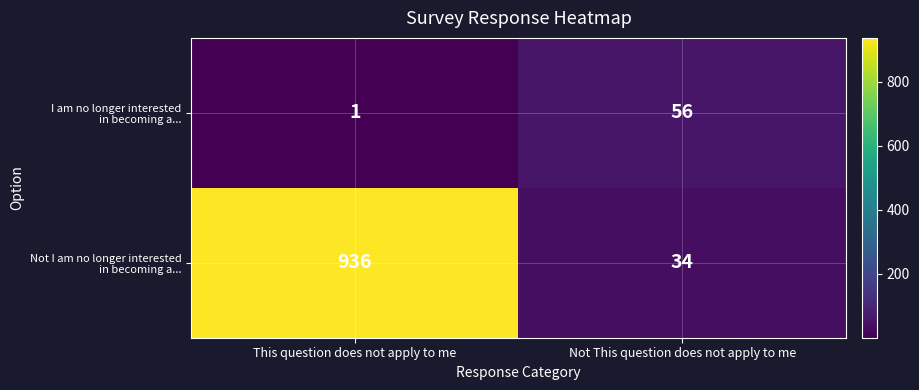

What is the total value across all series at This question does not apply to me?

937